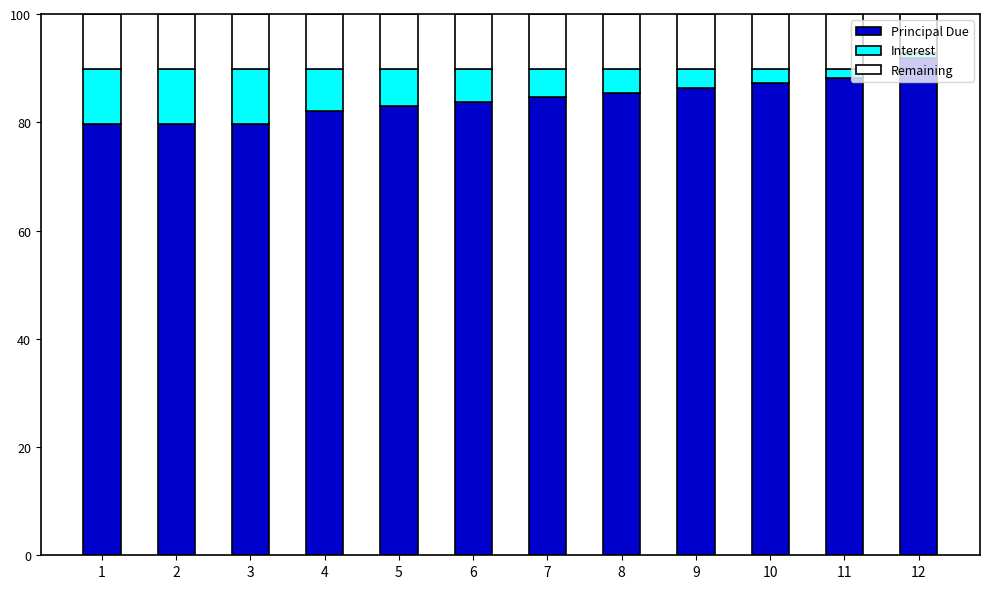

What are all the series names shown in the legend?

Principal Due, Interest, Remaining